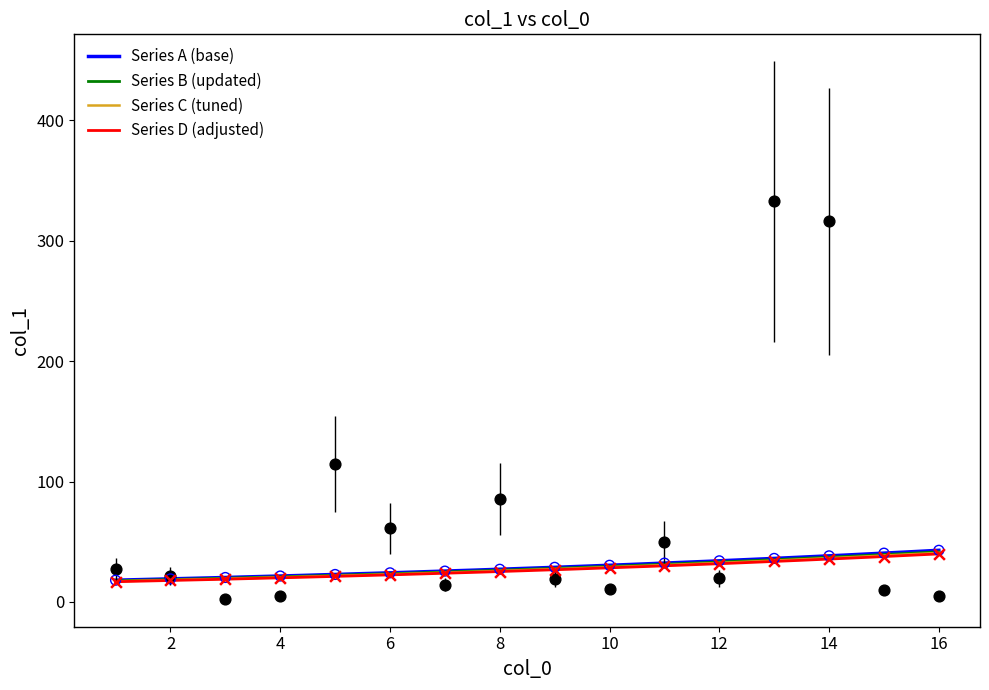

What is the change in value from 4 to 12?

+14.8